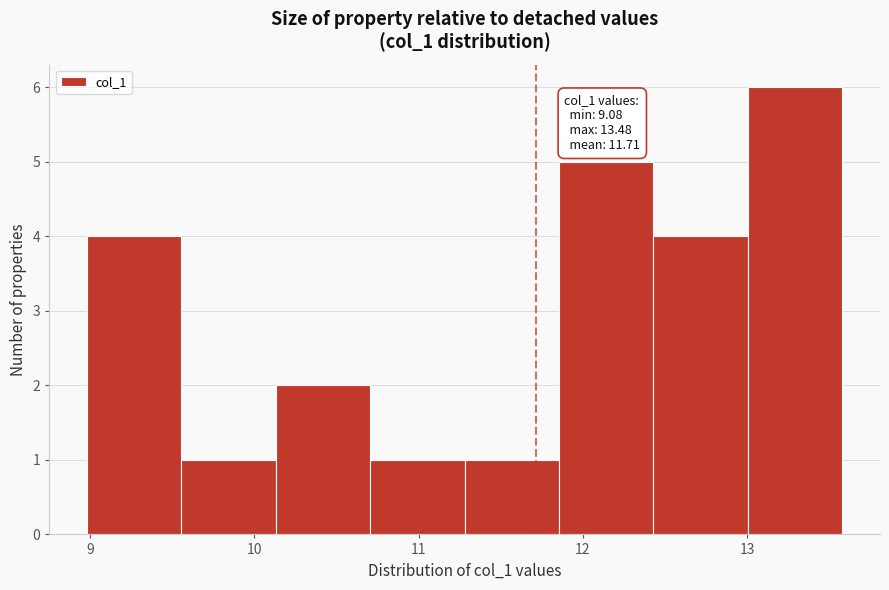

Over which range of the x-axis is the bar tallest?

13.0 to 13.6